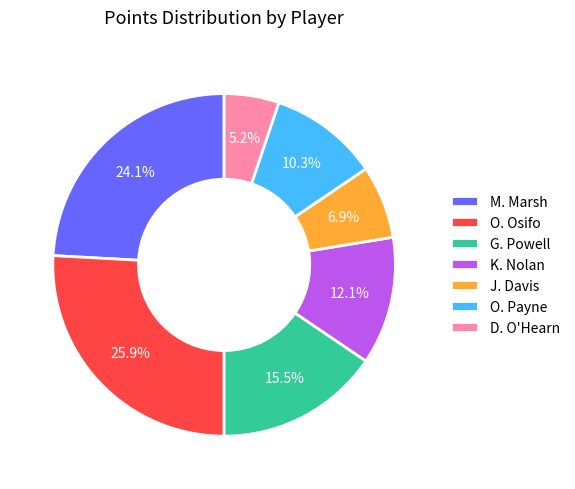

What percentage is the K. Nolan slice, to the nearest percent?

12%